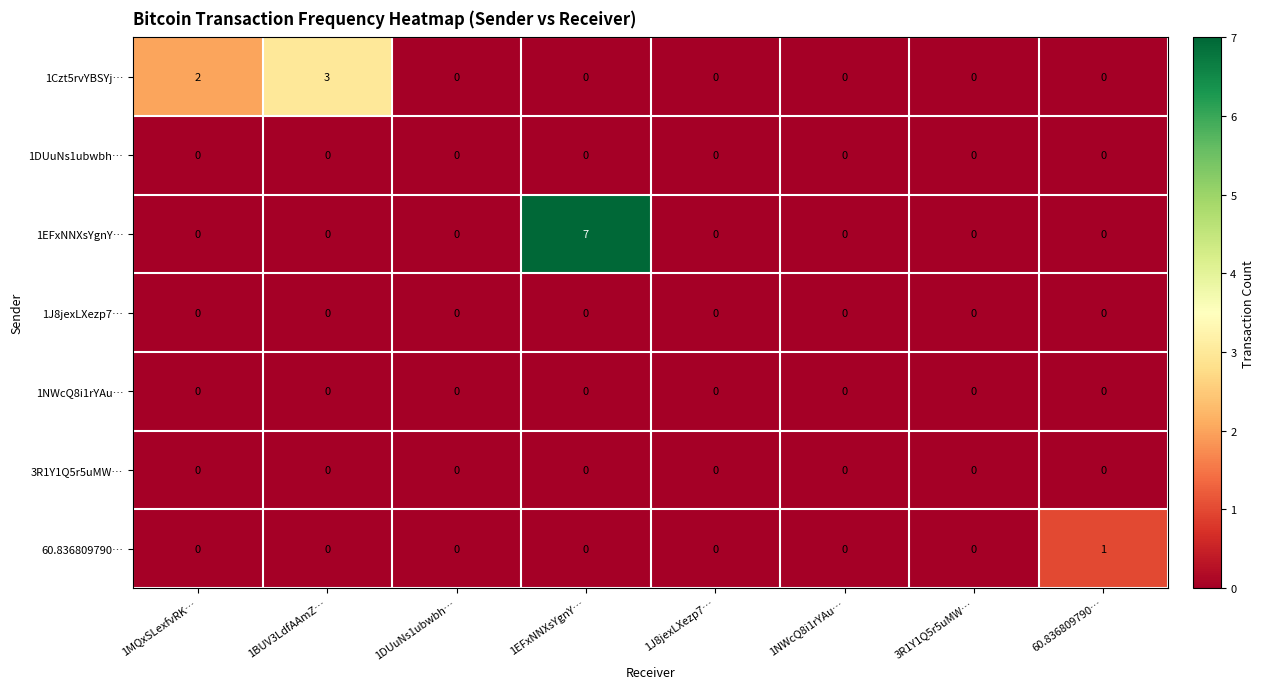

What is the maximum value shown in the chart?

7